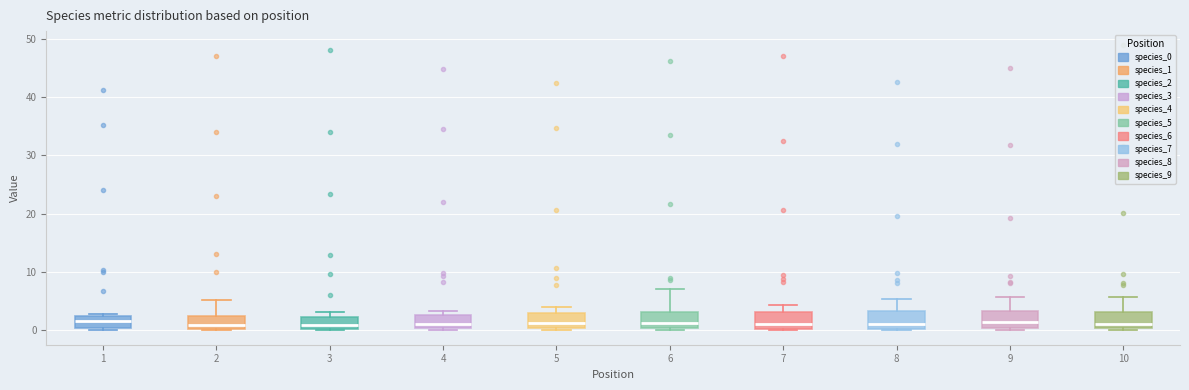

Reading left to right, read every box against the y-axis: the position of its median line, the range the box covers, and the ends of its whiskers. The values are not printed on the chart, so give them approximately, as read against the axis.

1: median 2 (inside the box), box 0 to 2, whiskers 0 (just below the box's lower edge) to 3
2: median 1, box 0 to 3, whiskers 0 (just below the box's lower edge) to 5
3: median 1, box 0 to 2, whiskers 0 to 3
4: median 1, box 0 to 3, whiskers 0 (just below the box's lower edge) to 3 (just above the box's upper edge)
5: median 1, box 0 to 3, whiskers 0 (just below the box's lower edge) to 4
6: median 1, box 0 to 3, whiskers 0 (just below the box's lower edge) to 7
7: median 1, box 0 to 3, whiskers 0 (just below the box's lower edge) to 4
8: median 1, box 0 to 3, whiskers 0 (just below the box's lower edge) to 5
9: median 1, box 0 to 3, whiskers 0 (just below the box's lower edge) to 6
10: median 1, box 0 to 3, whiskers 0 (just below the box's lower edge) to 6